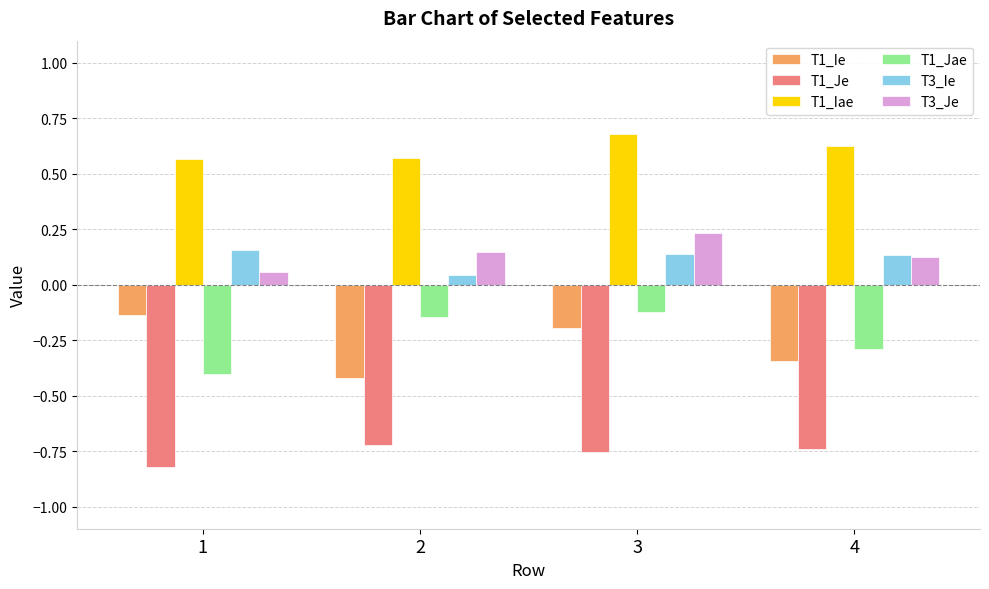

Is the value of T3_Je at 4 greater than the value of T1_Je at 3?

Yes